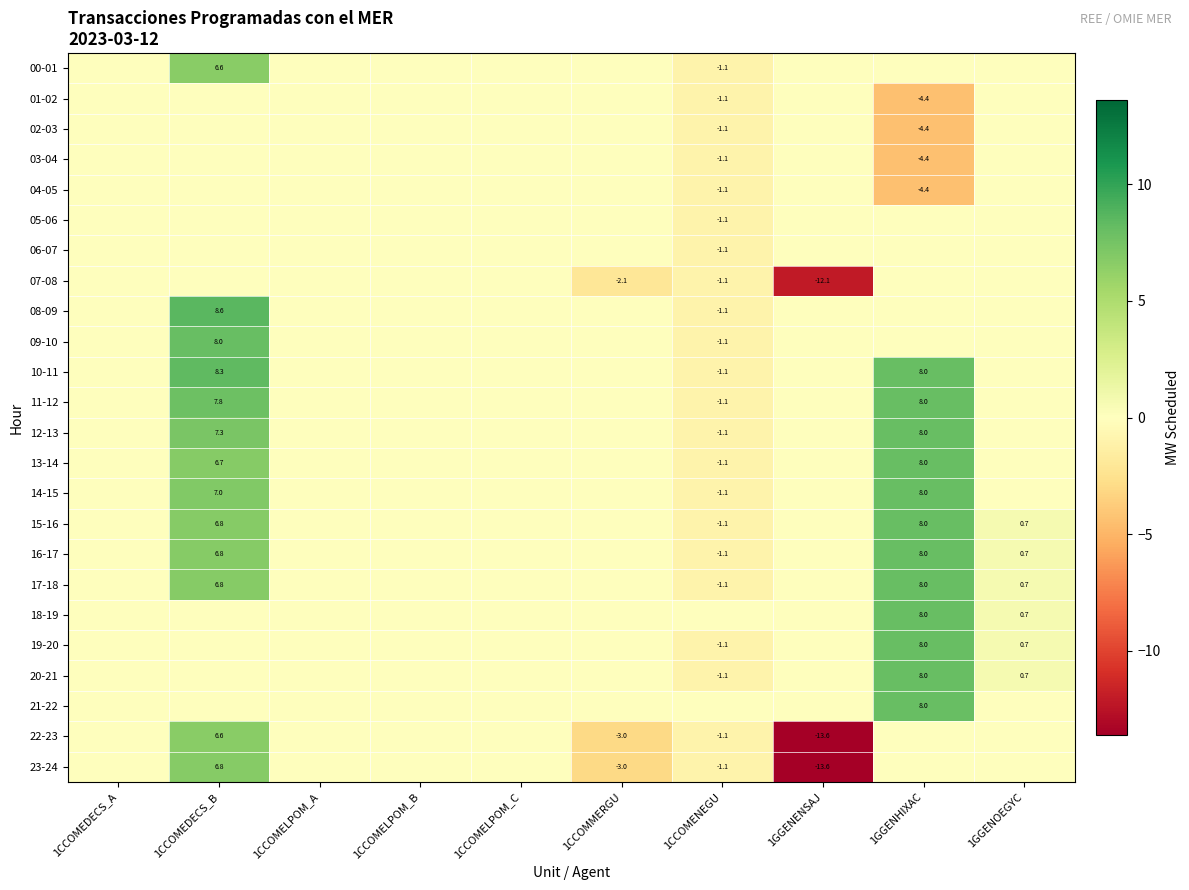

The value of 07-08 at 1CCOMMERGU is -2.1. True or false?

True